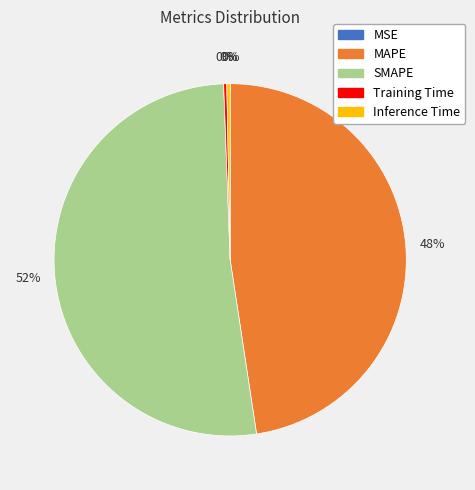

To the nearest percent, what is the difference between the MAPE and SMAPE slice percentages?

4%